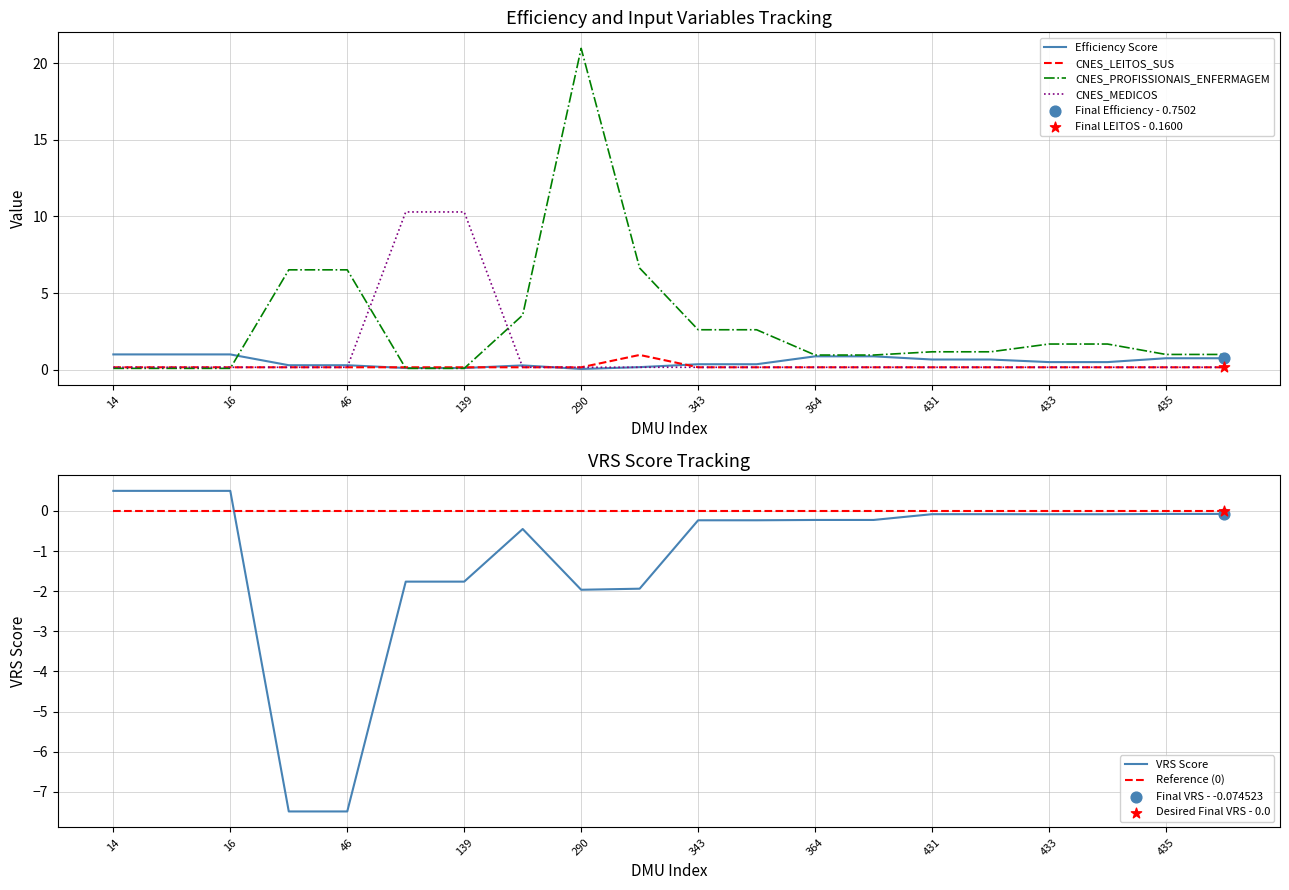

The Efficiency Score series shows 0.9 at 364. True or false?

True